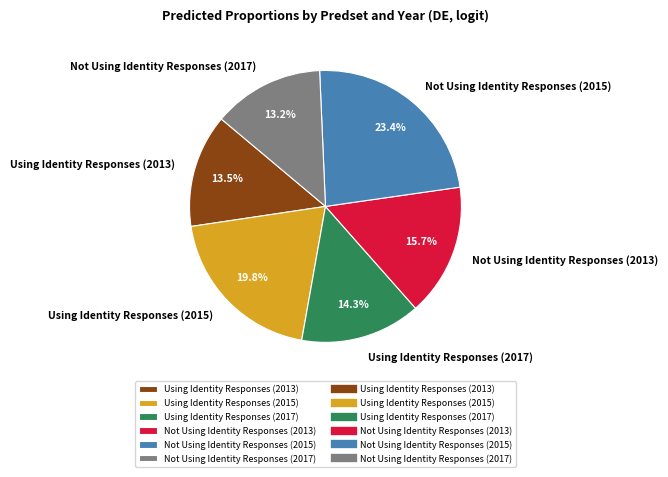

Which category has the biggest portion of the pie?

Not Using Identity Responses (2015)